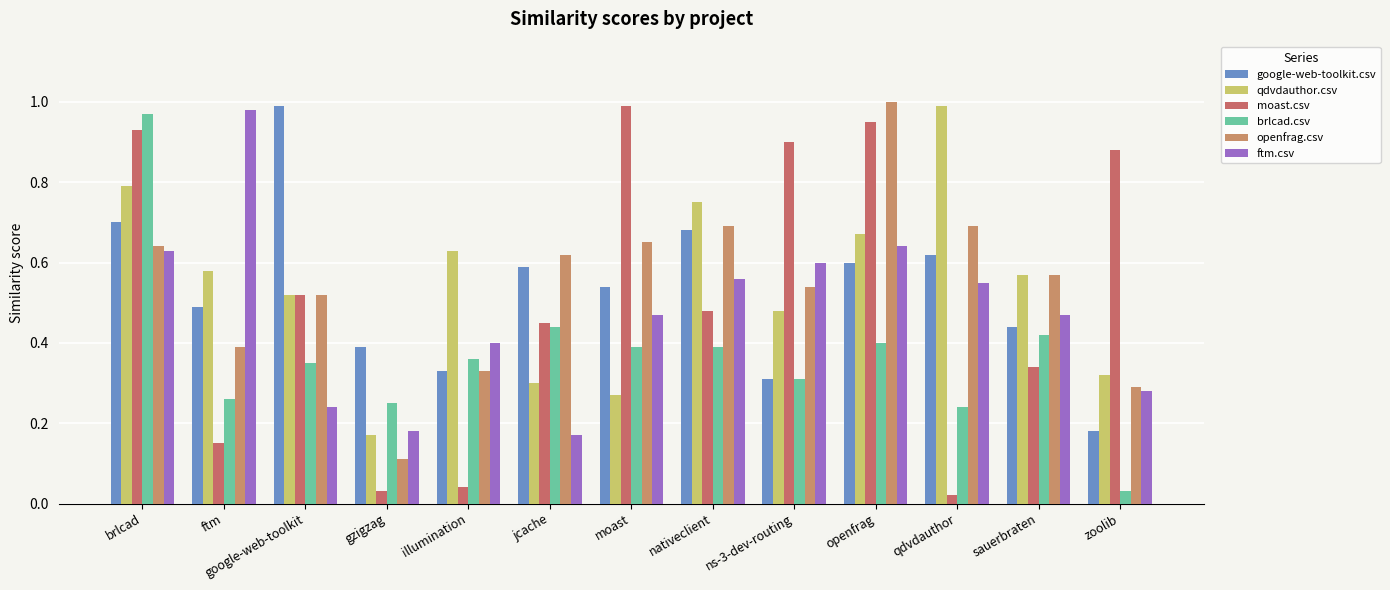

Which series has the largest range (max minus min)?

moast.csv